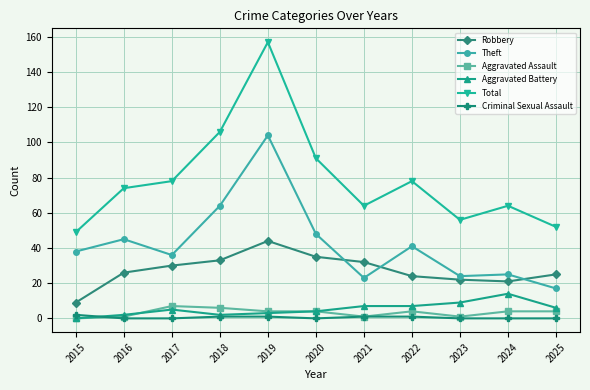

Reading left to right, transcribe all the data shown in this chart.

Robbery: 2015=9	2016=26	2017=30	2018=33	2019=44	2020=35	2021=32	2022=24	2023=22	2024=21	2025=25
Theft: 2015=38	2016=45	2017=36	2018=64	2019=104	2020=48	2021=23	2022=41	2023=24	2024=25	2025=17
Aggravated Assault: 2015=0	2016=1	2017=7	2018=6	2019=4	2020=4	2021=1	2022=4	2023=1	2024=4	2025=4
Aggravated Battery: 2015=0	2016=2	2017=5	2018=2	2019=3	2020=4	2021=7	2022=7	2023=9	2024=14	2025=6
Total: 2015=49	2016=74	2017=78	2018=106	2019=157	2020=91	2021=64	2022=78	2023=56	2024=64	2025=52
Criminal Sexual Assault: 2015=2	2016=0	2017=0	2018=1	2019=1	2020=0	2021=1	2022=1	2023=0	2024=0	2025=0